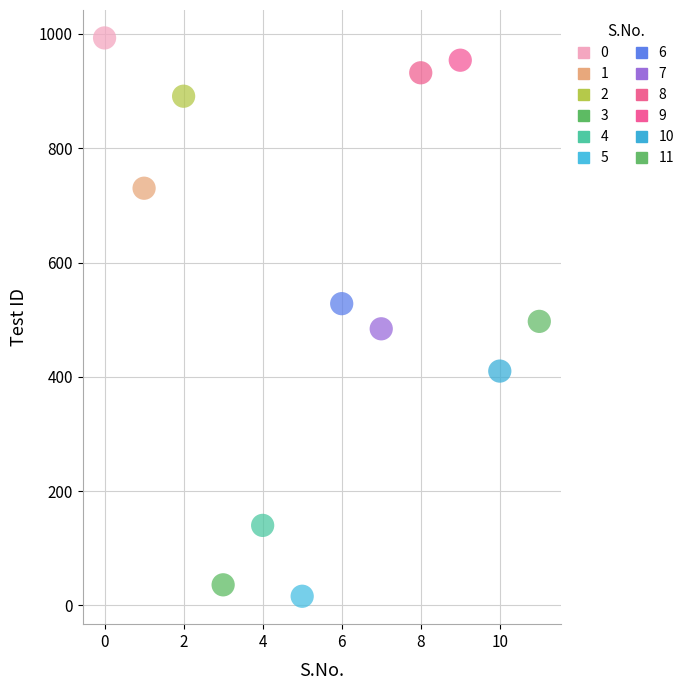

What are all the series names shown in the legend?

0, 1, 2, 3, 4, 5, 6, 7, 8, 9, 10, 11